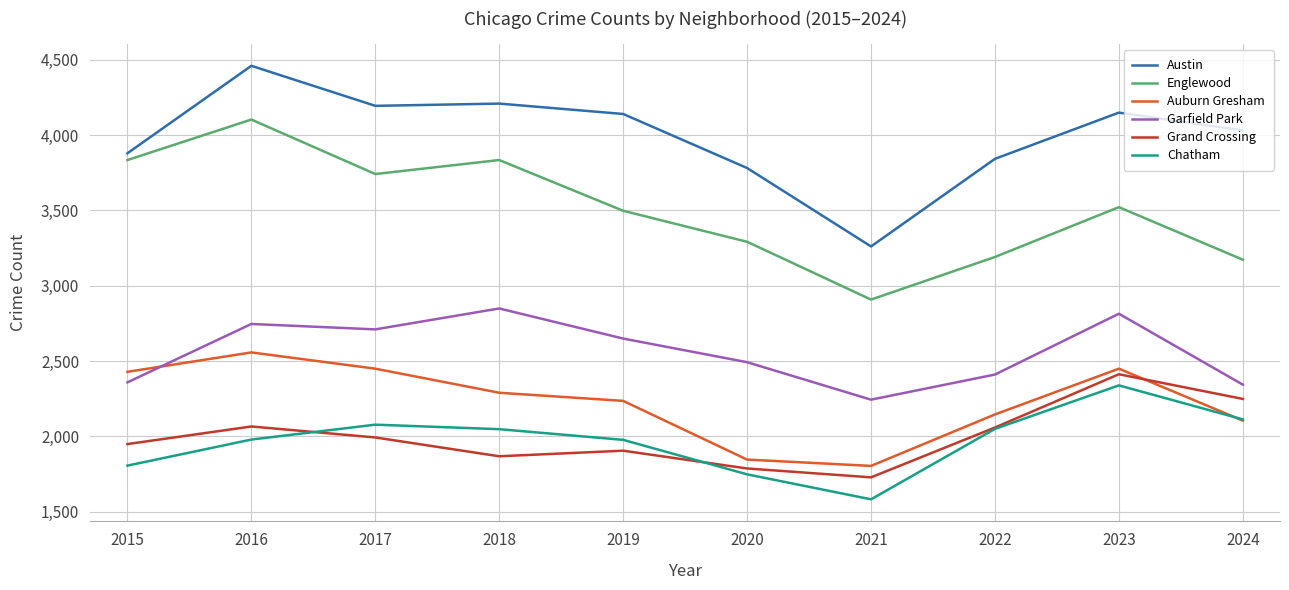

The value of Englewood at 2019 is 1023. True or false?

False